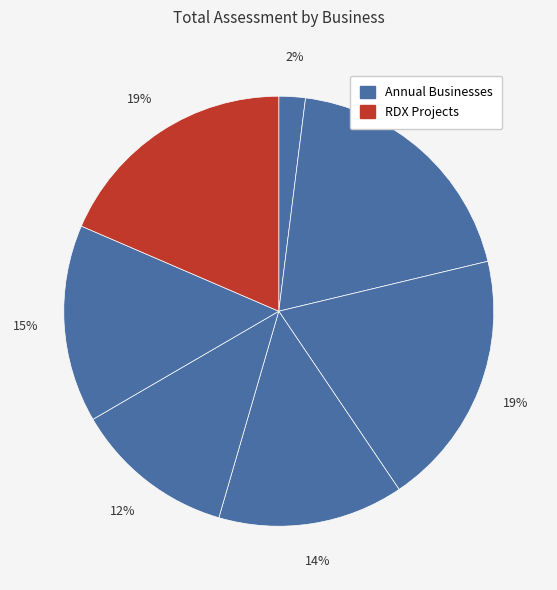

How many segments does this pie chart have?

7